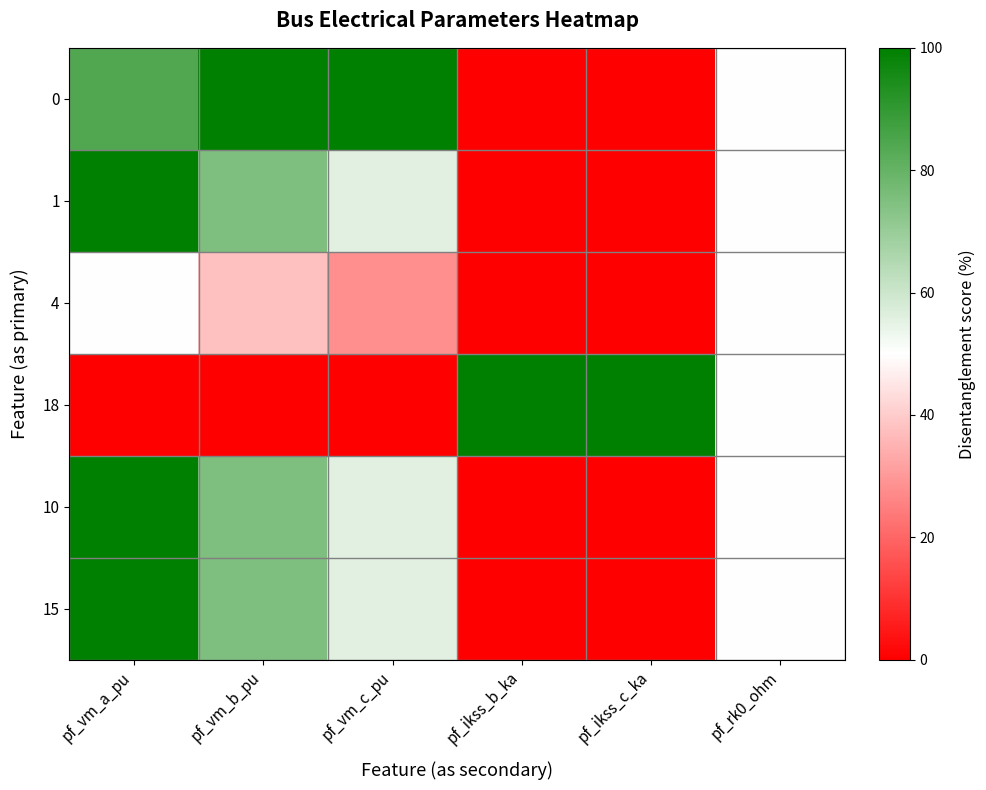

What is the total value across all series at pf_rk0_ohm?

300.0